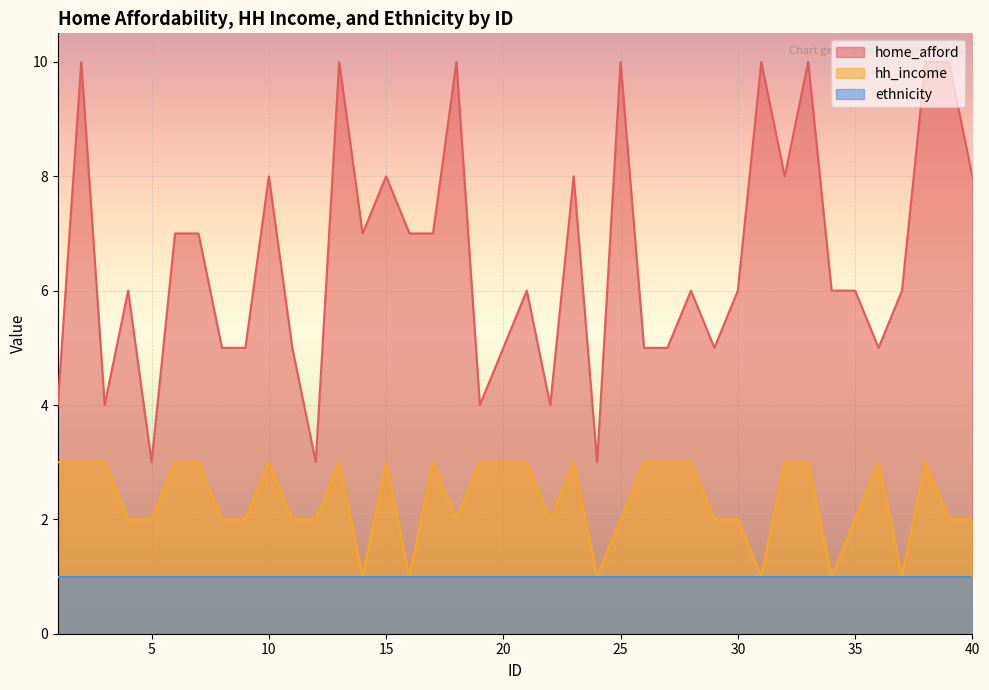

What is the average value of the home_afford series?

7